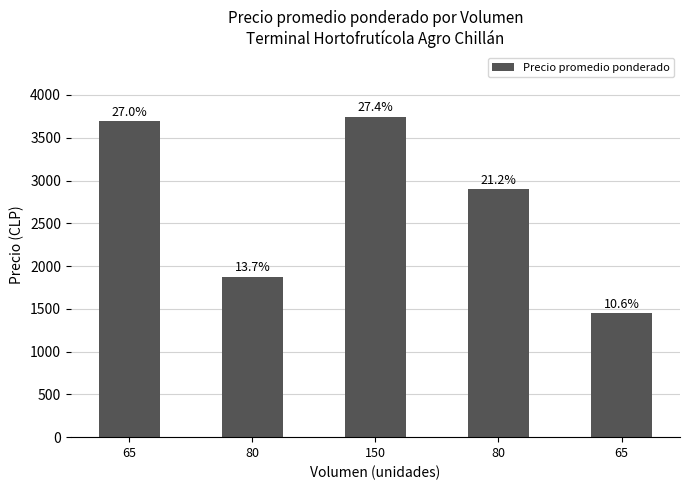

Does the chart contain any negative values?

No